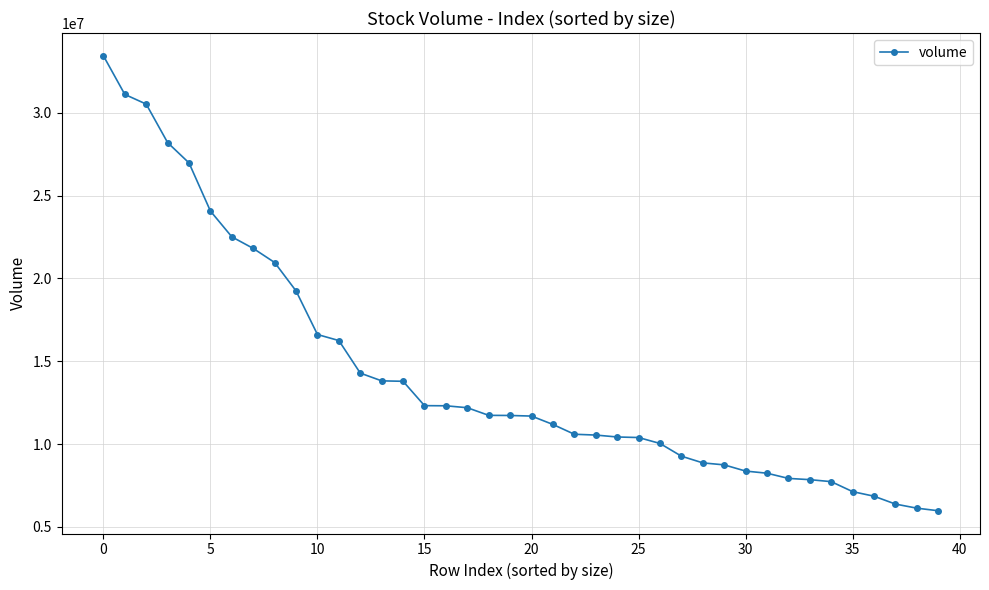

What is the difference between the second highest and minimum values?

25138928